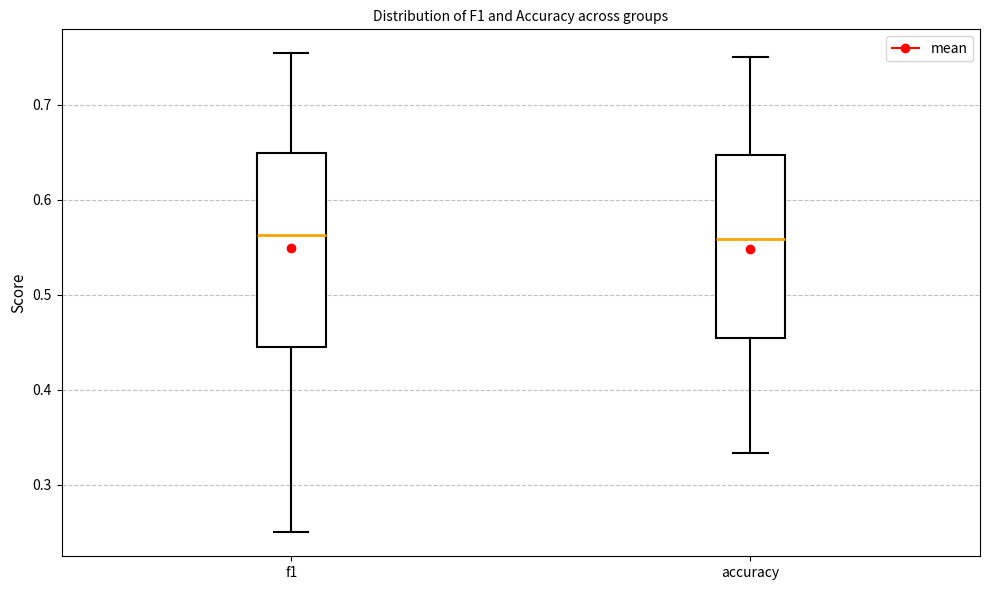

Reading left to right, transcribe this box plot: for each box, give where its median line is, the range the box spans, and where its two whiskers end, as read against the y-axis. The values are not printed on the chart, so give them approximately, as read against the axis.

f1: median 0.56, box 0.45 to 0.65, whiskers 0.25 to 0.75
accuracy: median 0.56, box 0.45 to 0.65, whiskers 0.33 to 0.75